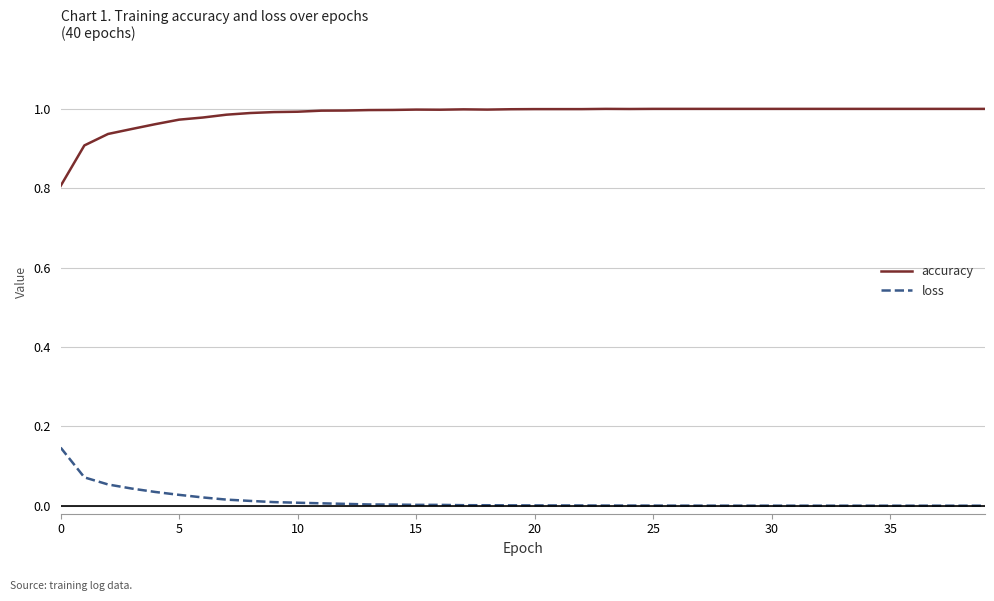

True or false: loss and accuracy cross at least once.

False